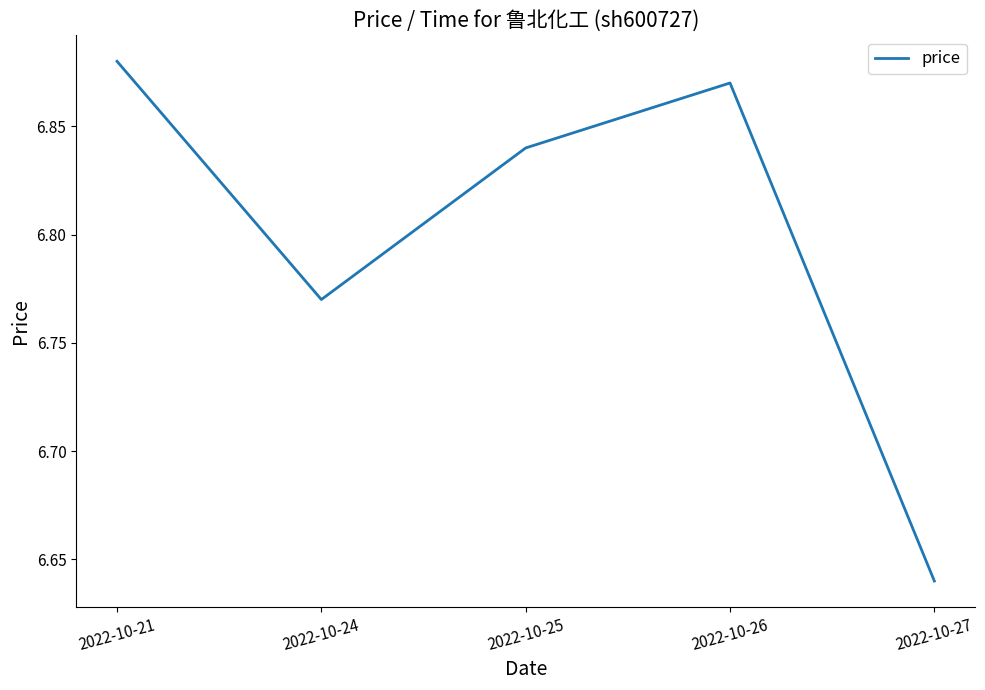

Between 2022-10-26 and 2022-10-25, which is larger?

2022-10-26